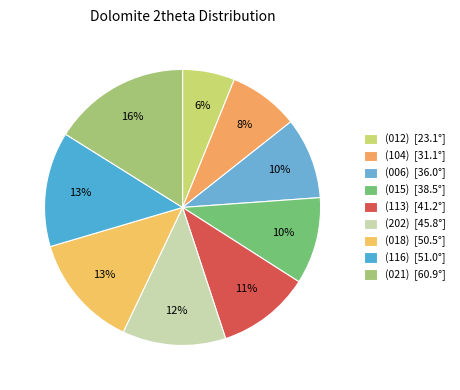

Is there any slice that represents more than half of the pie?

No